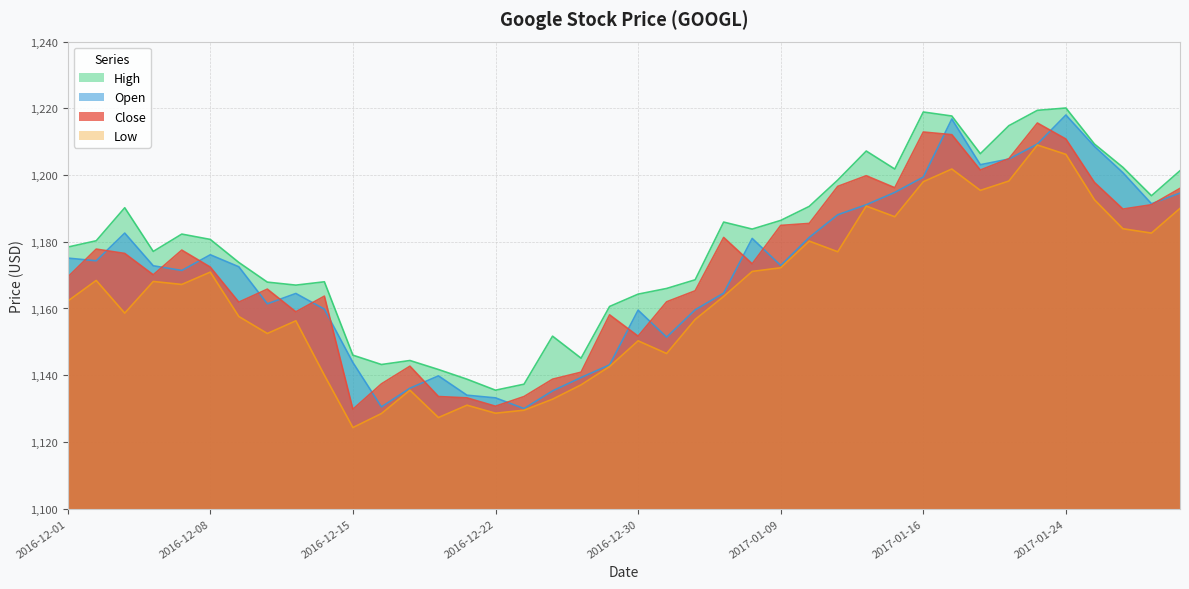

What are all the series names shown in the legend?

High, Open, Close, Low